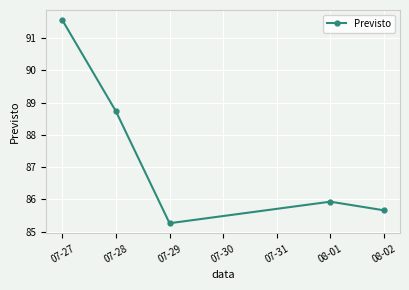

Where is the first local maximum?

08-01